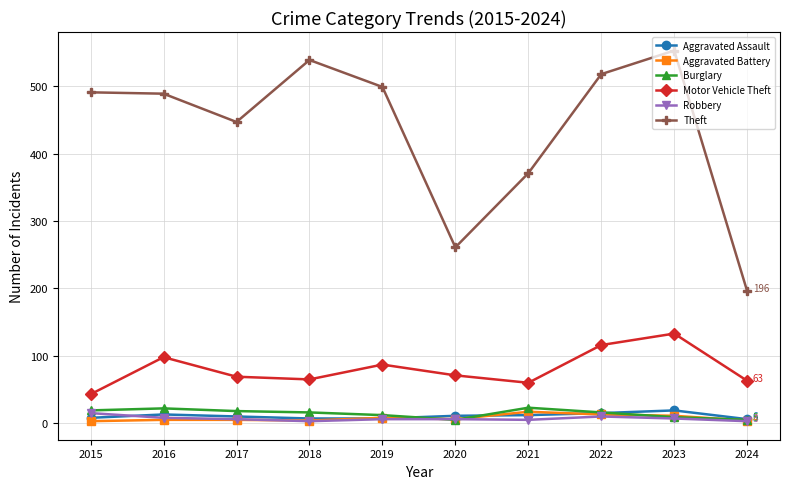

How many interior local valleys does the Motor Vehicle Theft series have?

2